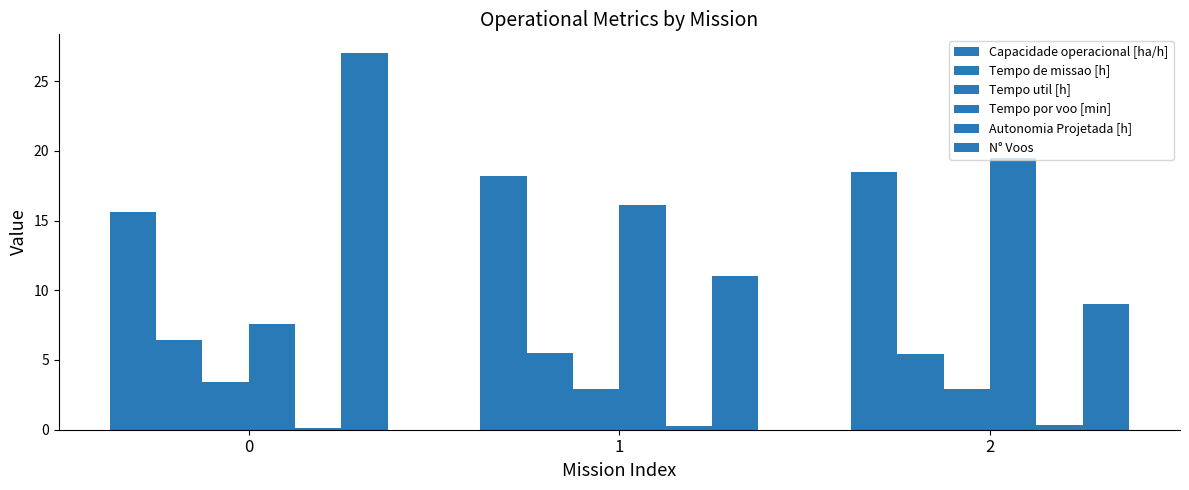

Which series has the largest total across all categories?

Capacidade operacional [ha/h]